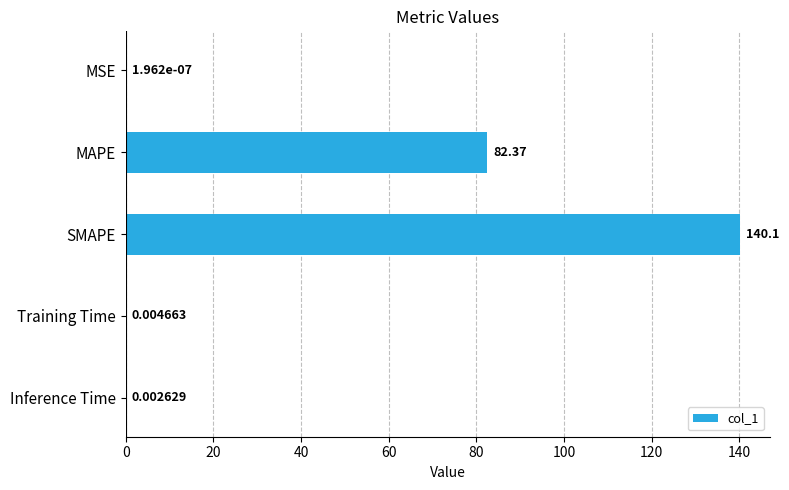

Where is the data nearest to the value 70?

MAPE